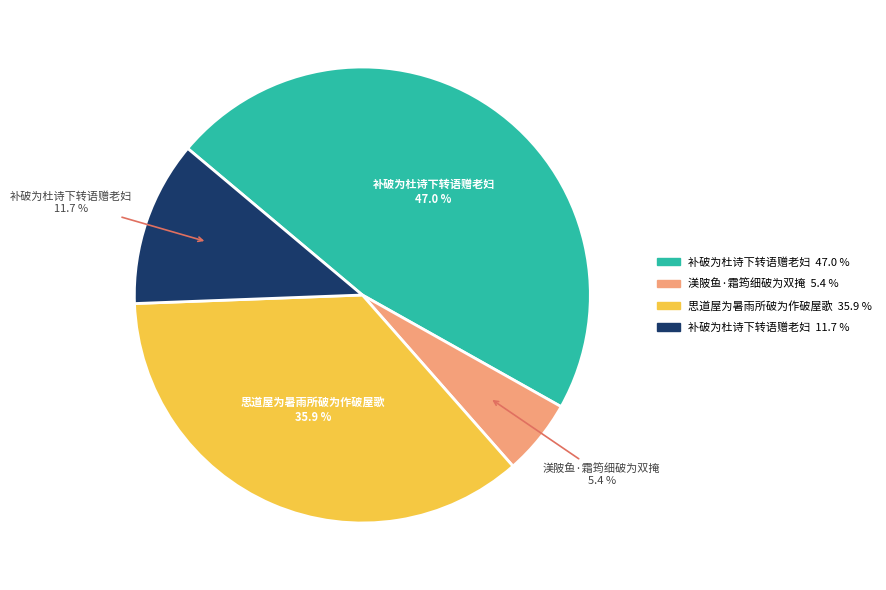

Is there any slice that represents more than half of the pie?

No